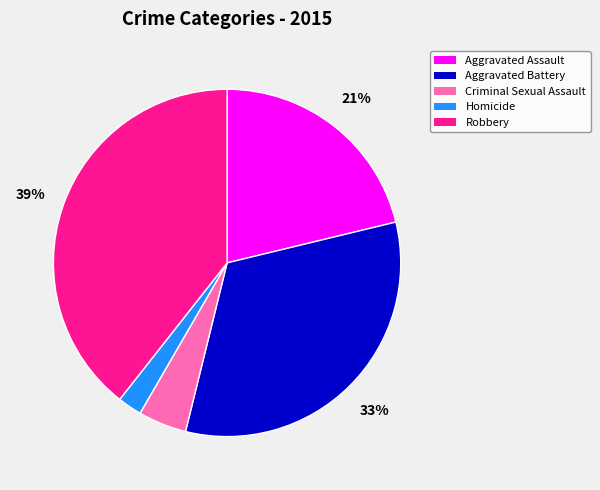

Is it true that Homicide is 2% of the pie?

True